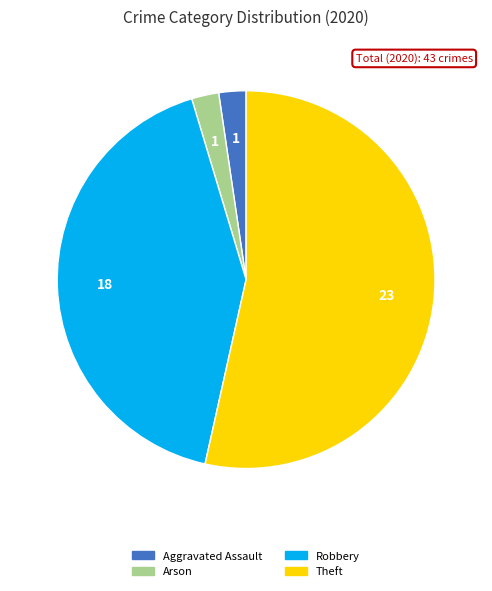

How many slices are in this pie chart?

4